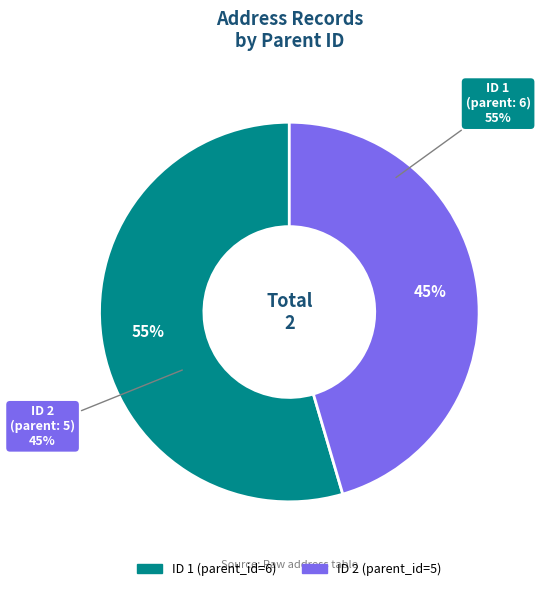

Rank the categories by value from lowest to highest.

2, 1